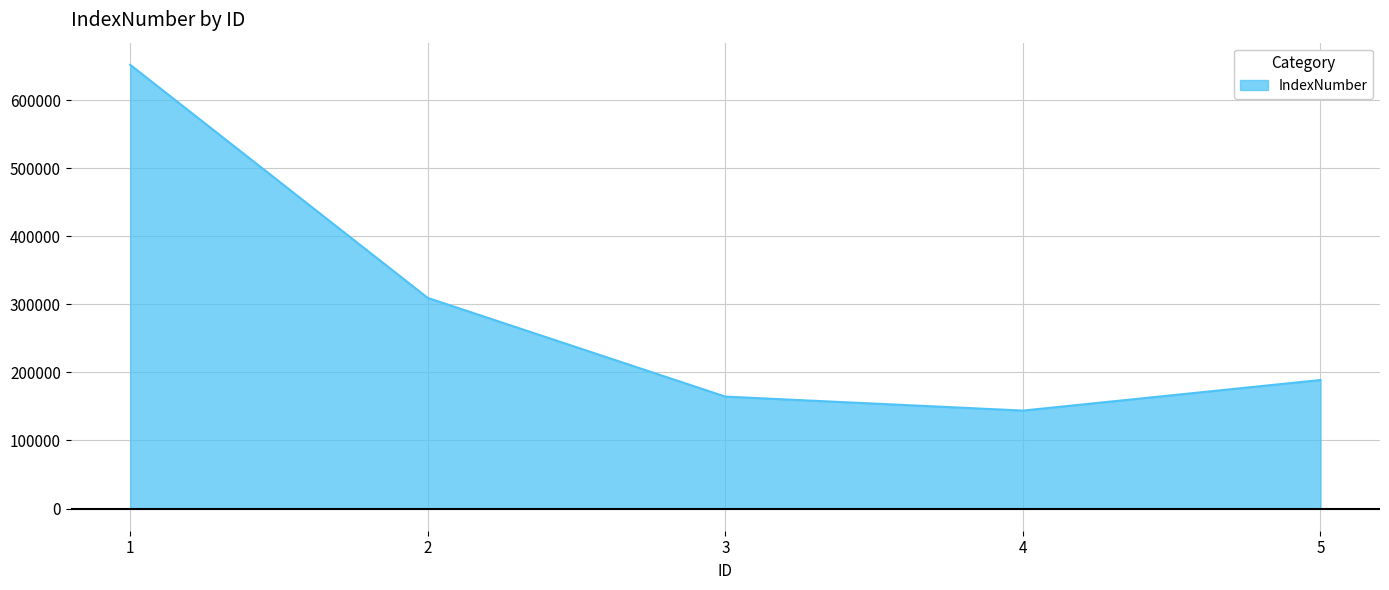

At which category does the chart reach its minimum across all series?

4